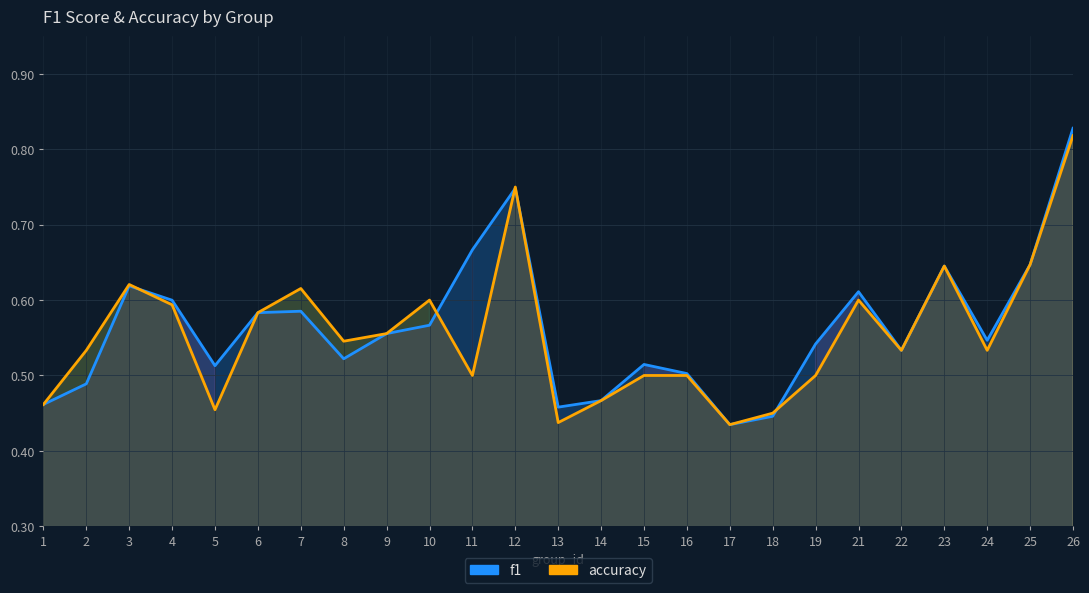

Read the accuracy value at 9.

0.6